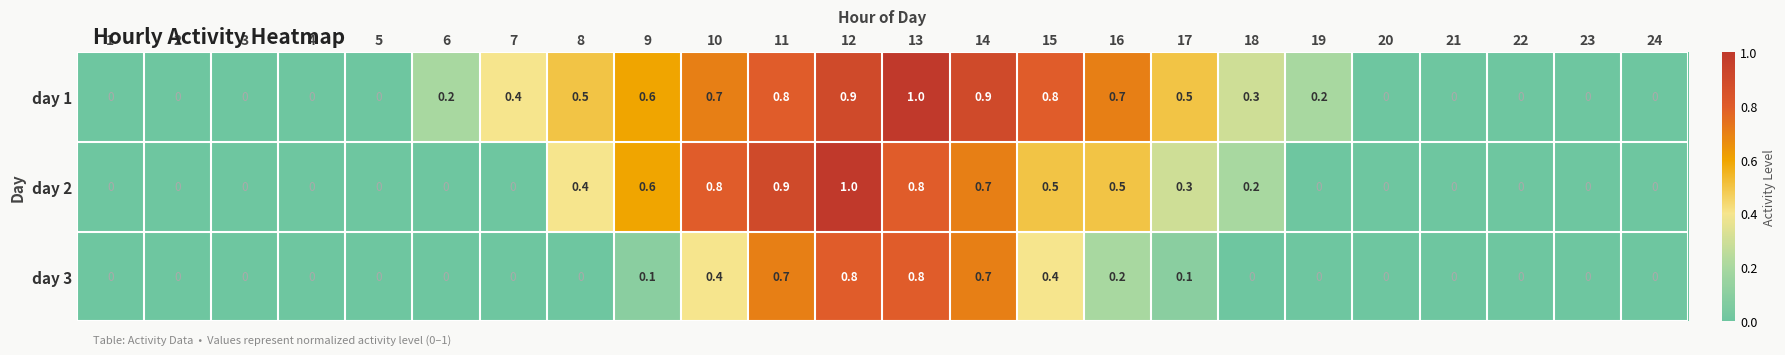

Between 2 and 19, which series saw the biggest shift?

day 1